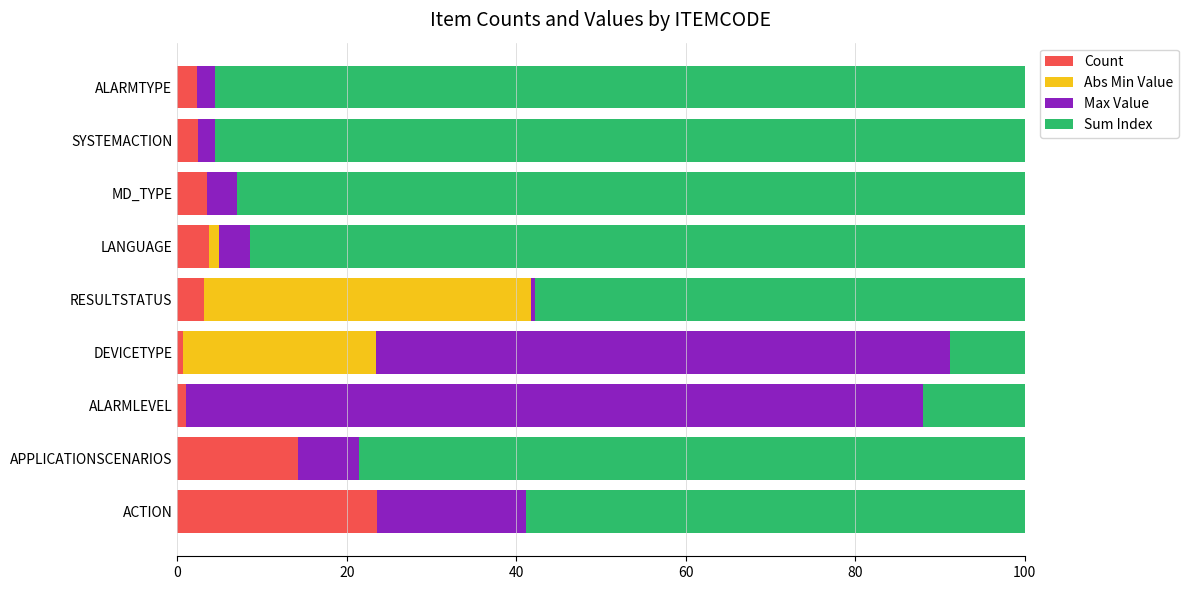

Is it true that Count equals 2.4 at ALARMTYPE?

True